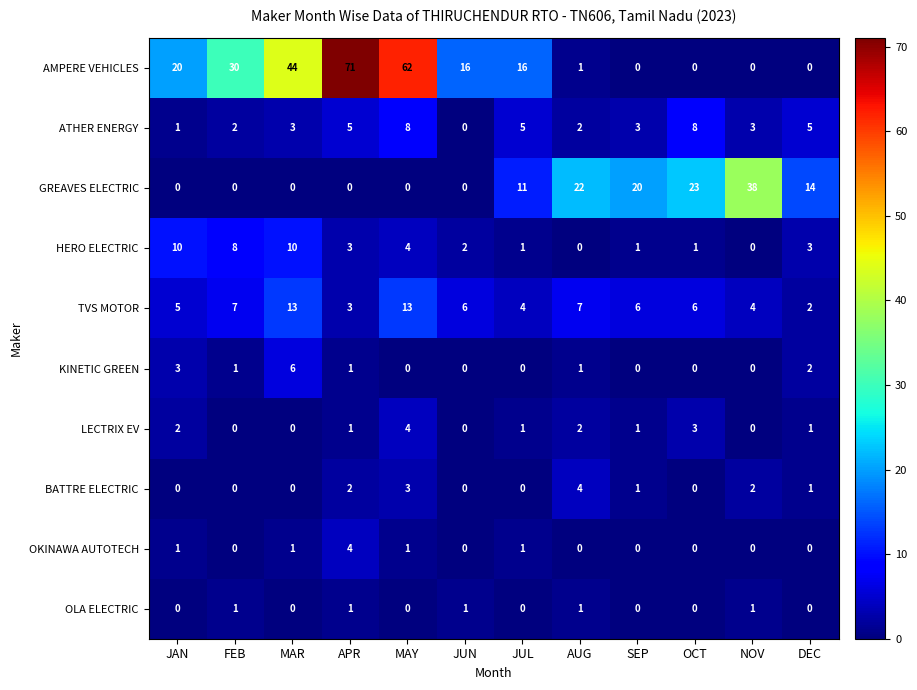

Which series changed the most between FEB and APR?

AMPERE VEHICLES